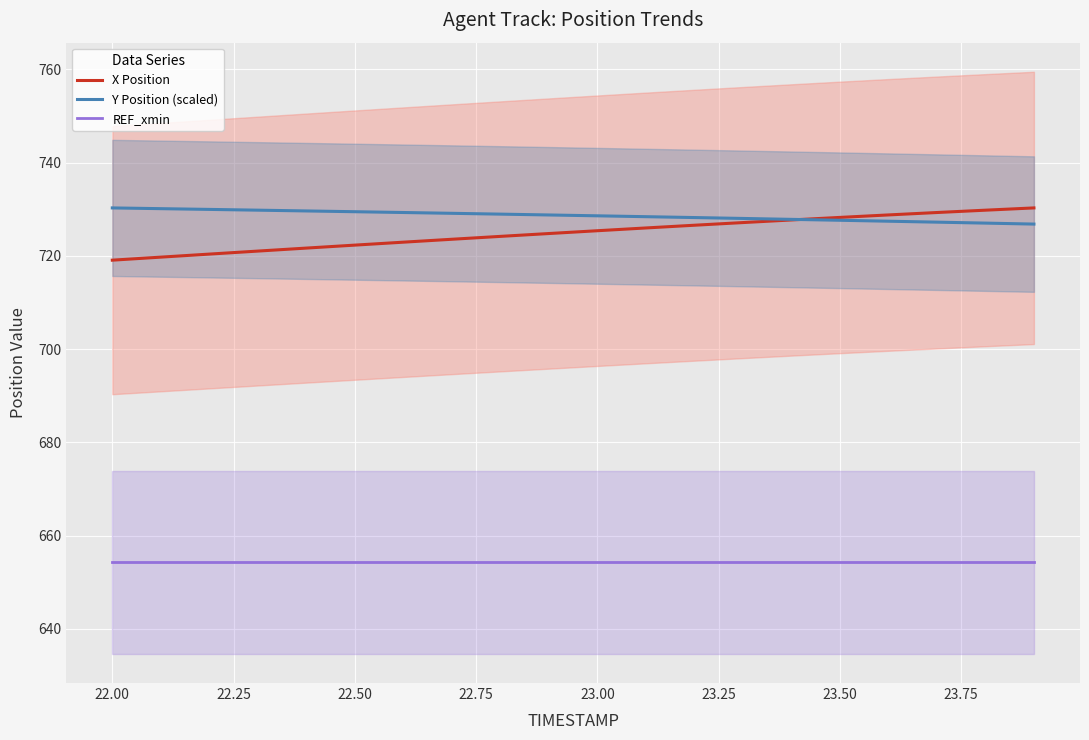

What is the maximum value for REF_xmin?

654.2